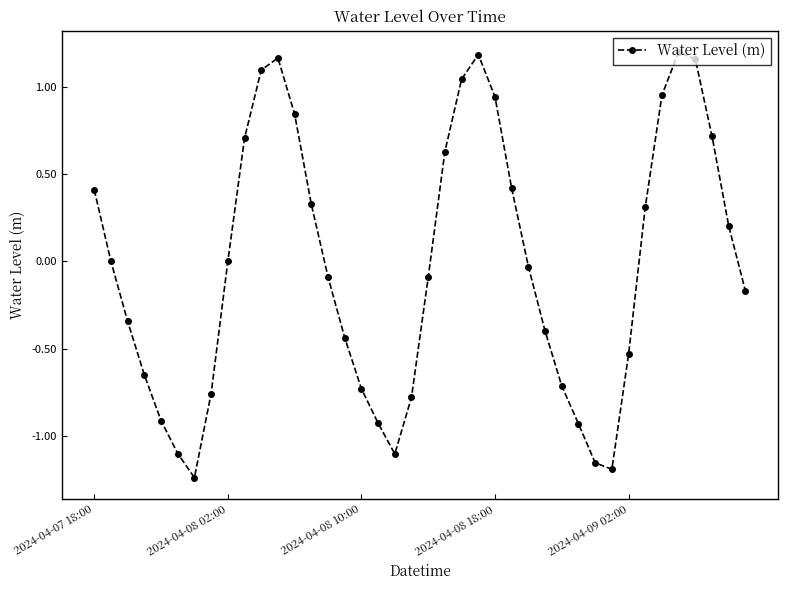

What is the difference between the maximum and second lowest values?

2.4